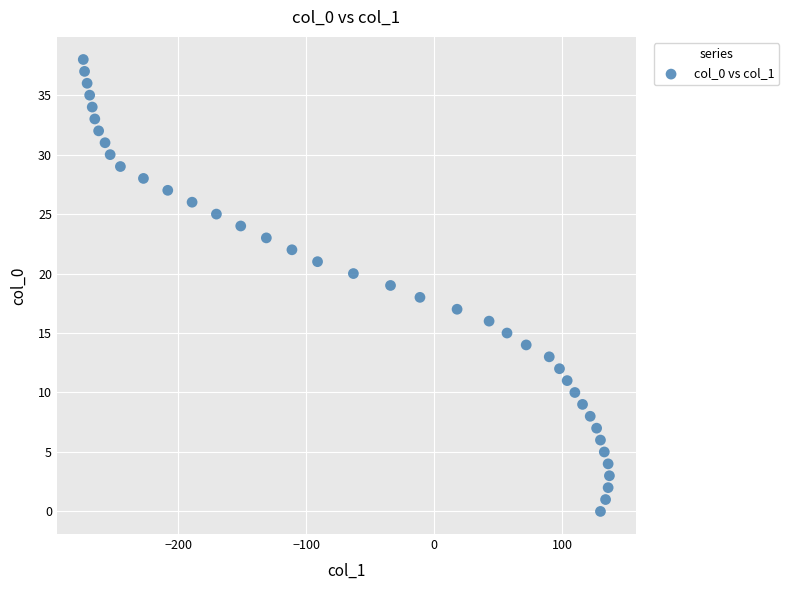

What is the range of X values (max minus min)?

411